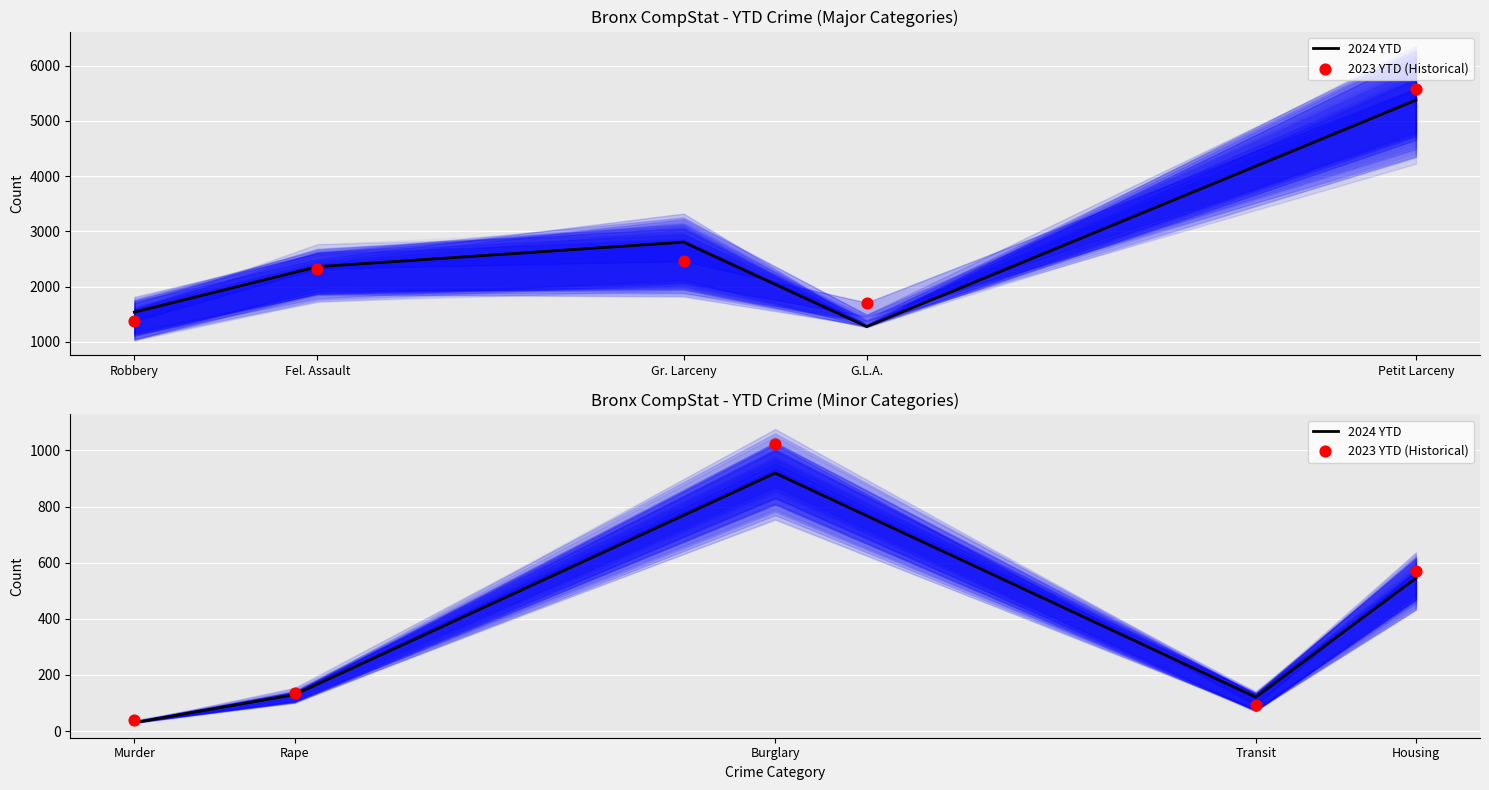

Which series reaches the maximum Y coordinate?

2023 YTD (Historical)